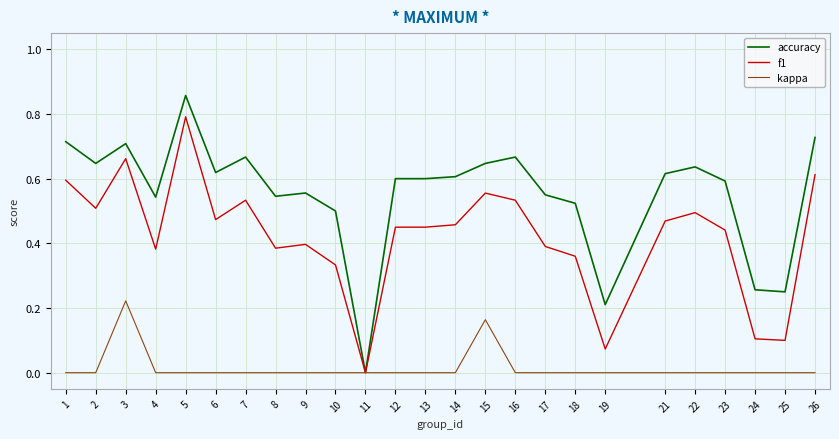

The value of accuracy at 25 is 0.4. True or false?

False